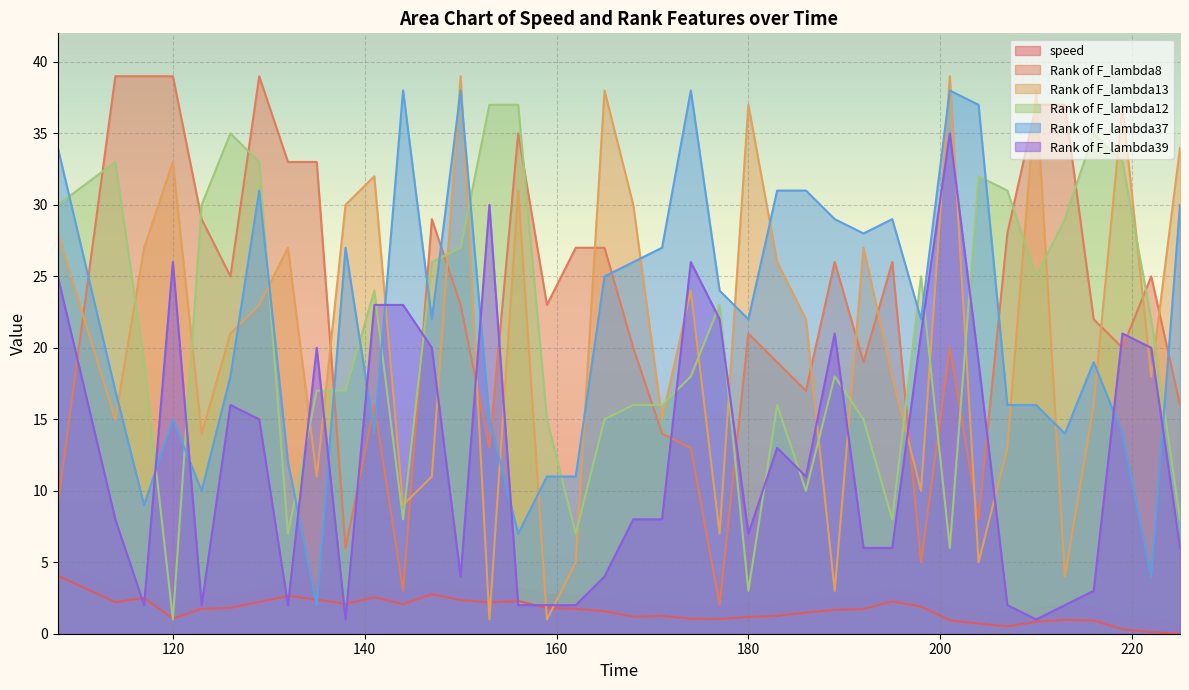

What is the sum of the Rank of F_lambda8 values at 171 and 135?

47.0